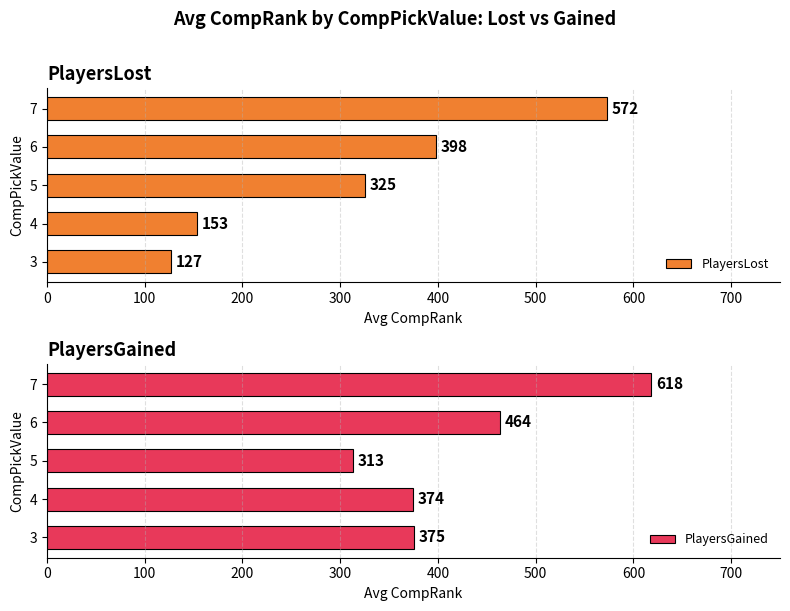

True or false: PlayersGained has a value of 463.5 at 6.

True